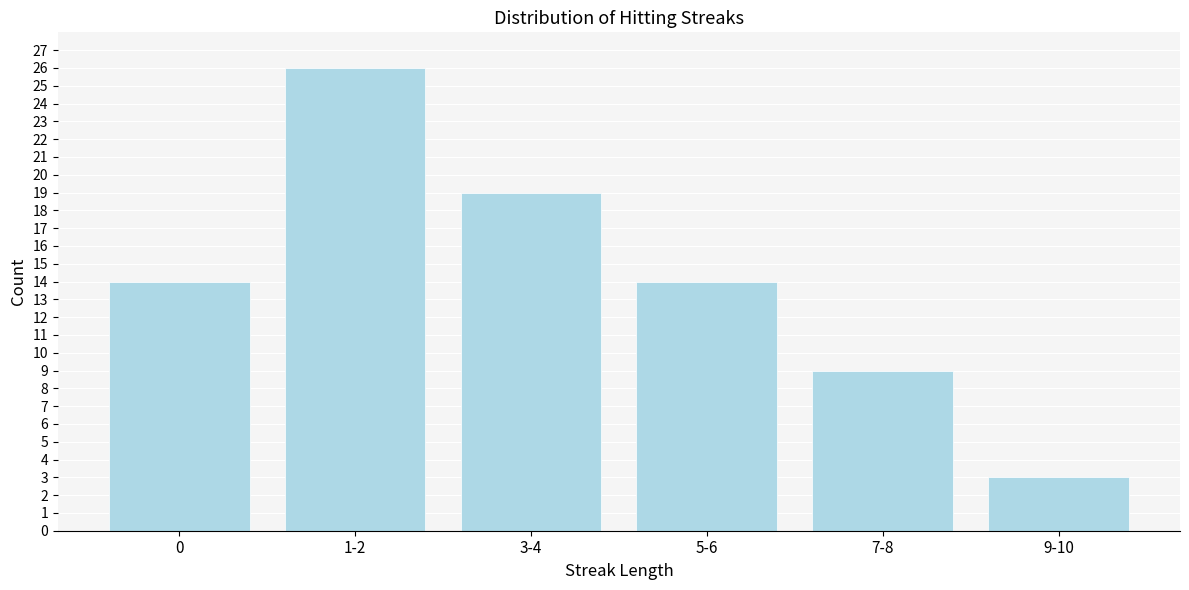

Reading right to left, extract all data points from this chart.

9-10=3	7-8=9	5-6=14	3-4=19	1-2=26	0=14